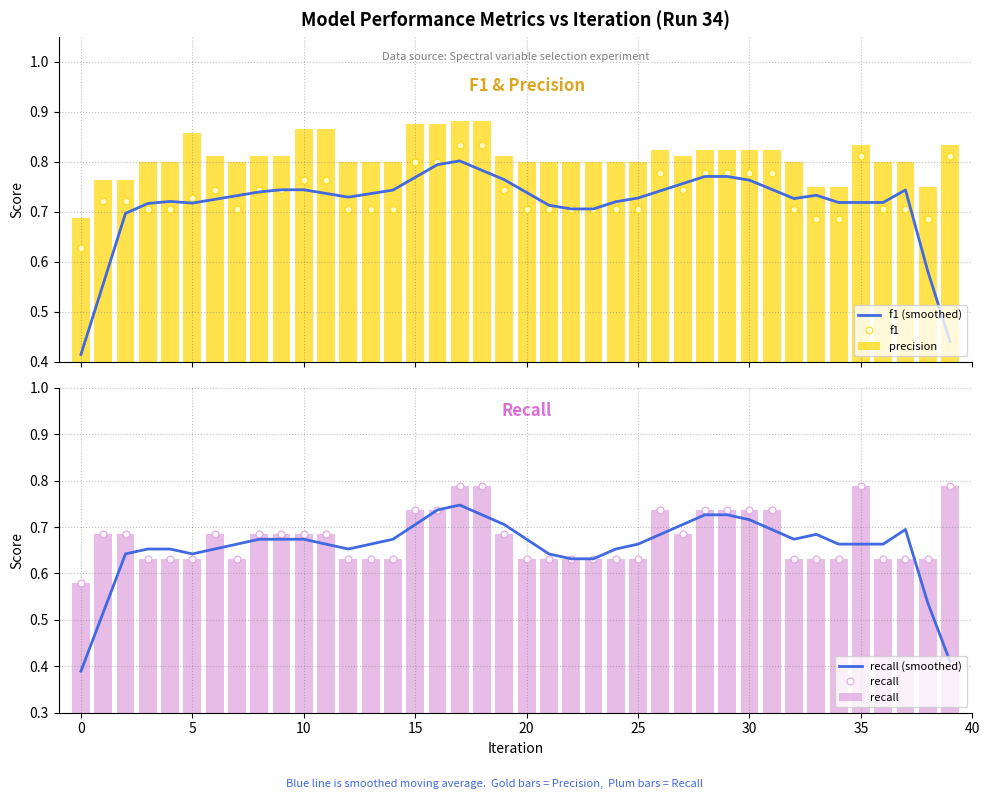

What are all the series names shown in the legend?

f1 (smoothed), f1, precision, recall (smoothed), recall